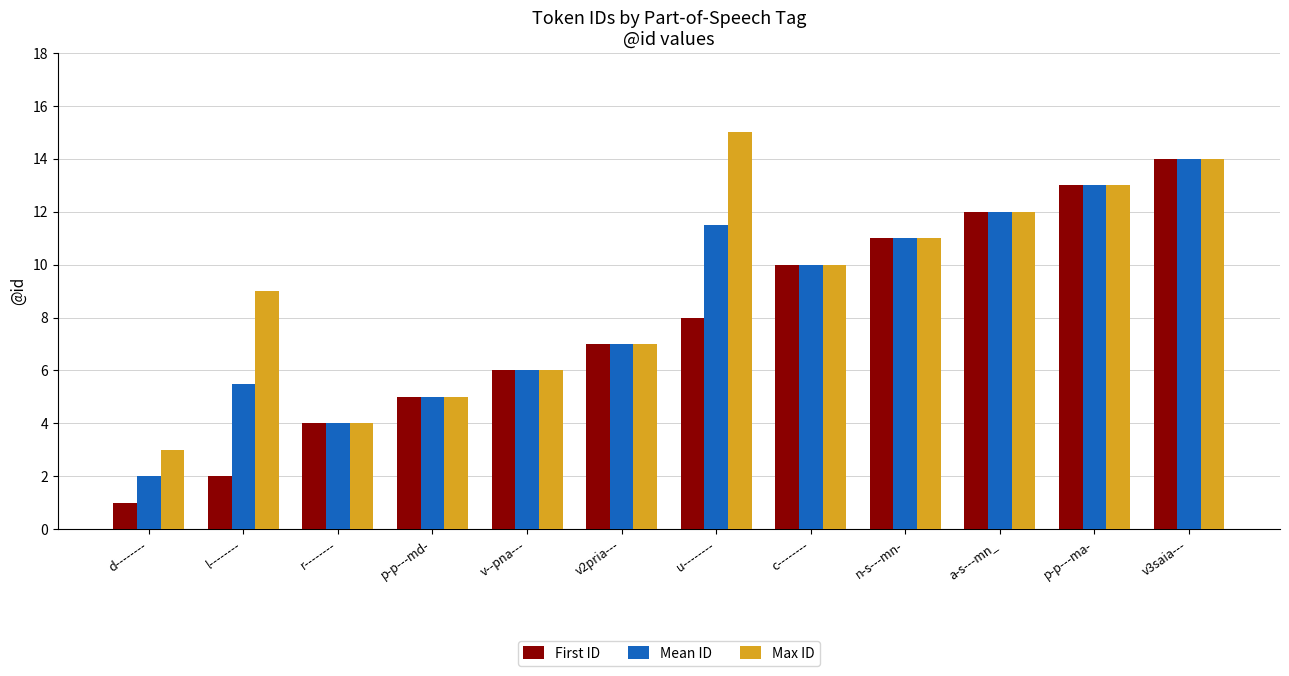

What are all the series names shown in the legend?

First ID, Mean ID, Max ID